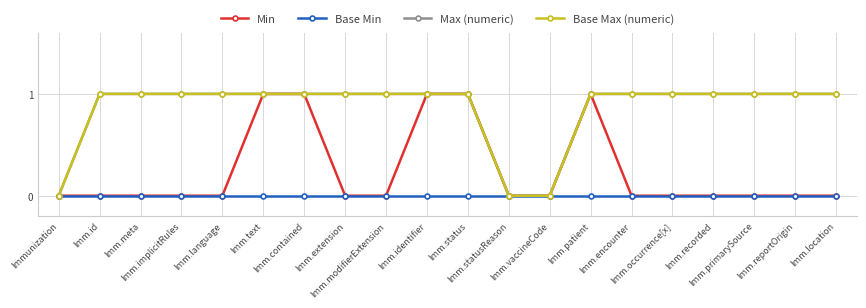

Which category has the highest value across all series?

Imm.text